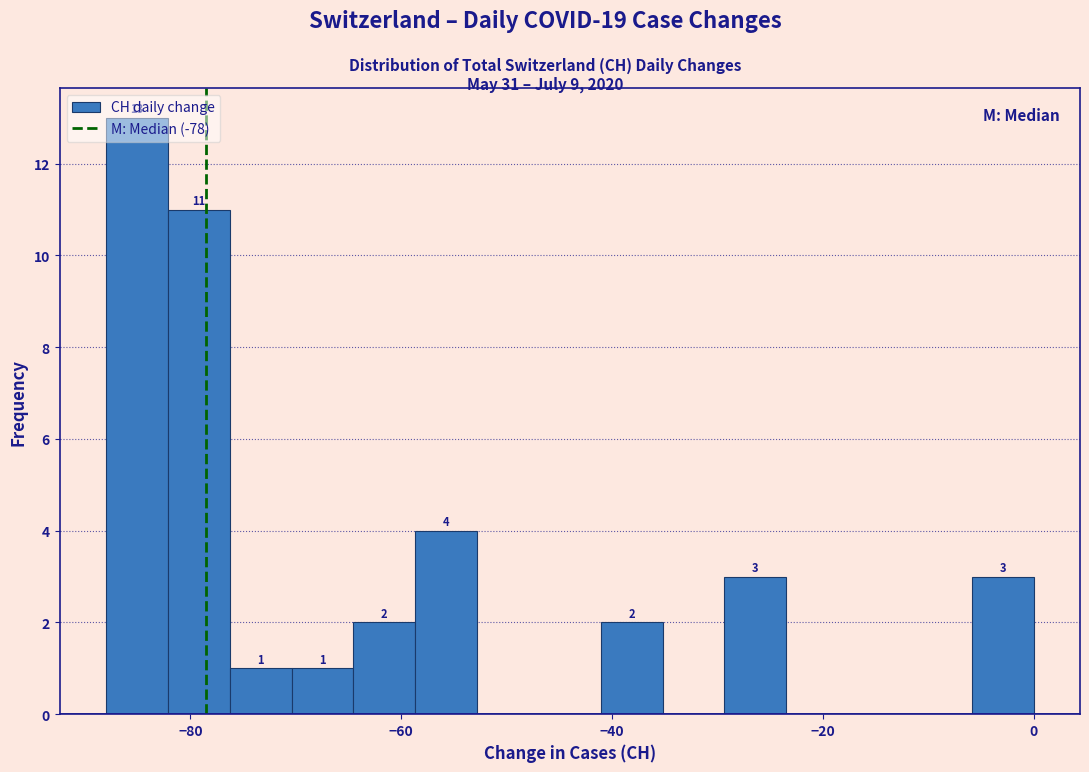

Read against the x-axis, roughly where is the centre of the tallest bar?

-86